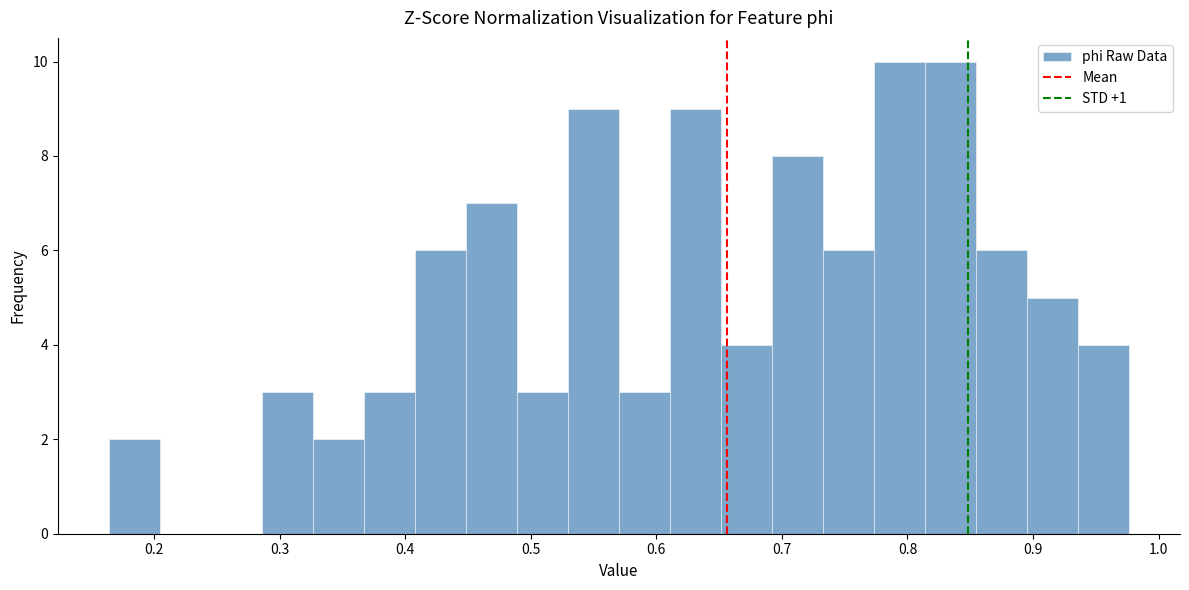

Reading left to right, transcribe this chart: for each bar, give the range it covers on the x-axis and its height. Neither the bar edges nor the heights are printed on the chart, so give them approximately, as read against the axes.

0.16 to 0.20: 2
0.20 to 0.25: 0
0.25 to 0.29: 0
0.29 to 0.33: 3
0.33 to 0.37: 2
0.37 to 0.41: 3
0.41 to 0.45: 6
0.45 to 0.49: 7
0.49 to 0.53: 3
0.53 to 0.57: 9
0.57 to 0.61: 3
0.61 to 0.65: 9
0.65 to 0.69: 4
0.69 to 0.73: 8
0.73 to 0.77: 6
0.77 to 0.81: 10
0.81 to 0.85: 10
0.85 to 0.90: 6
0.90 to 0.94: 5
0.94 to 0.98: 4